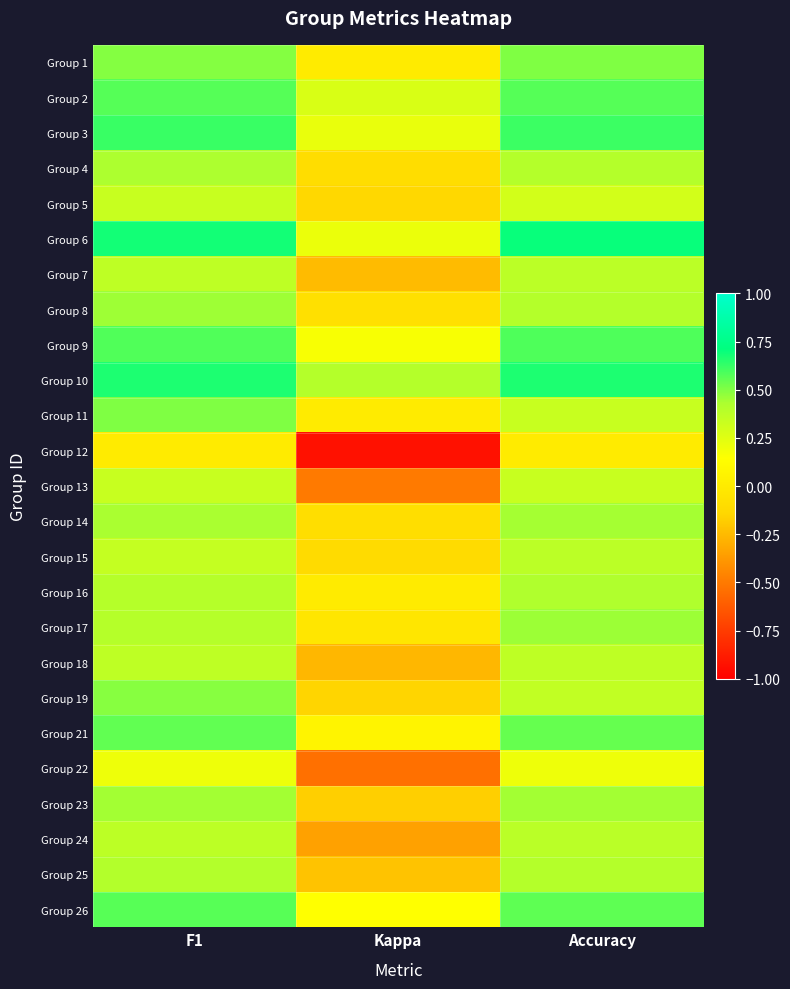

Reading right to left, list all the values displayed in this chart.

Group 1: Accuracy=0.5	Kappa=0.0	F1=0.5
Group 2: Accuracy=0.6	Kappa=0.3	F1=0.6
Group 3: Accuracy=0.6	Kappa=0.2	F1=0.6
Group 4: Accuracy=0.4	Kappa=-0.1	F1=0.4
Group 5: Accuracy=0.3	Kappa=-0.1	F1=0.3
Group 6: Accuracy=0.7	Kappa=0.2	F1=0.7
Group 7: Accuracy=0.4	Kappa=-0.2	F1=0.4
Group 8: Accuracy=0.4	Kappa=-0.1	F1=0.5
Group 9: Accuracy=0.6	Kappa=0.2	F1=0.6
Group 10: Accuracy=0.7	Kappa=0.4	F1=0.7
Group 11: Accuracy=0.3	Kappa=0.0	F1=0.5
Group 12: Accuracy=0.0	Kappa=-0.9	F1=0.0
Group 13: Accuracy=0.3	Kappa=-0.5	F1=0.3
Group 14: Accuracy=0.4	Kappa=-0.1	F1=0.4
Group 15: Accuracy=0.4	Kappa=-0.1	F1=0.3
Group 16: Accuracy=0.4	Kappa=0.0	F1=0.4
Group 17: Accuracy=0.5	Kappa=-0.0	F1=0.4
Group 18: Accuracy=0.4	Kappa=-0.3	F1=0.4
Group 19: Accuracy=0.4	Kappa=-0.1	F1=0.5
Group 21: Accuracy=0.5	Kappa=0.1	F1=0.6
Group 22: Accuracy=0.2	Kappa=-0.5	F1=0.2
Group 23: Accuracy=0.4	Kappa=-0.2	F1=0.4
Group 24: Accuracy=0.4	Kappa=-0.3	F1=0.4
Group 25: Accuracy=0.4	Kappa=-0.2	F1=0.4
Group 26: Accuracy=0.6	Kappa=0.1	F1=0.6